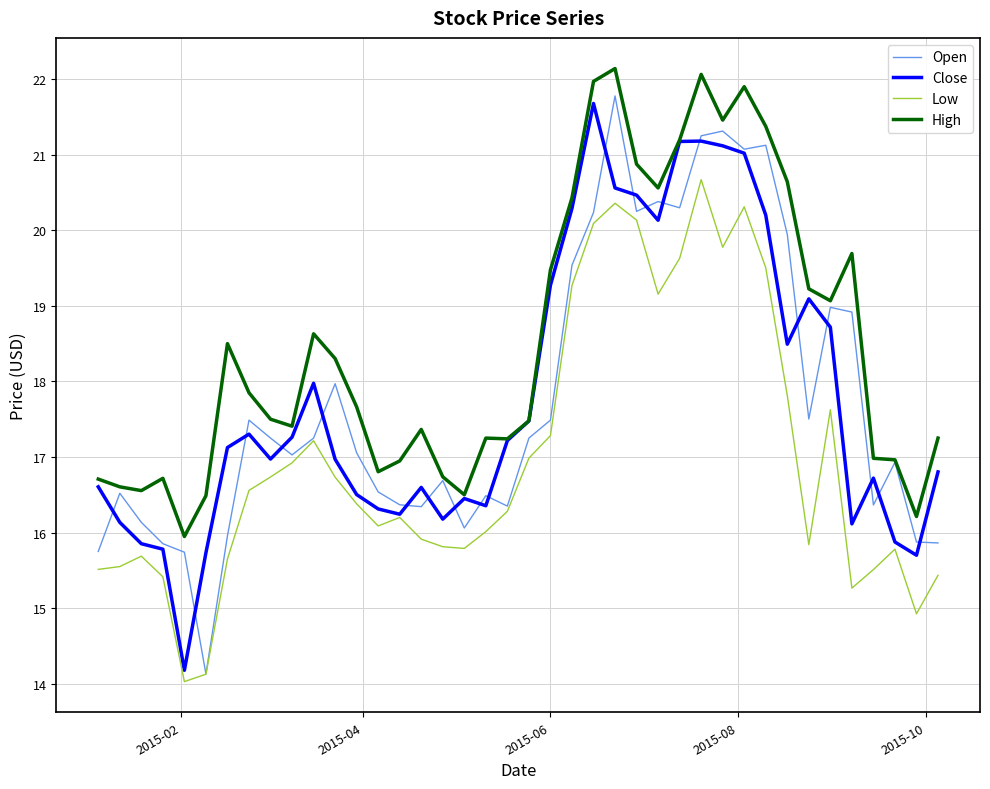

Which series has the largest total across all categories?

High